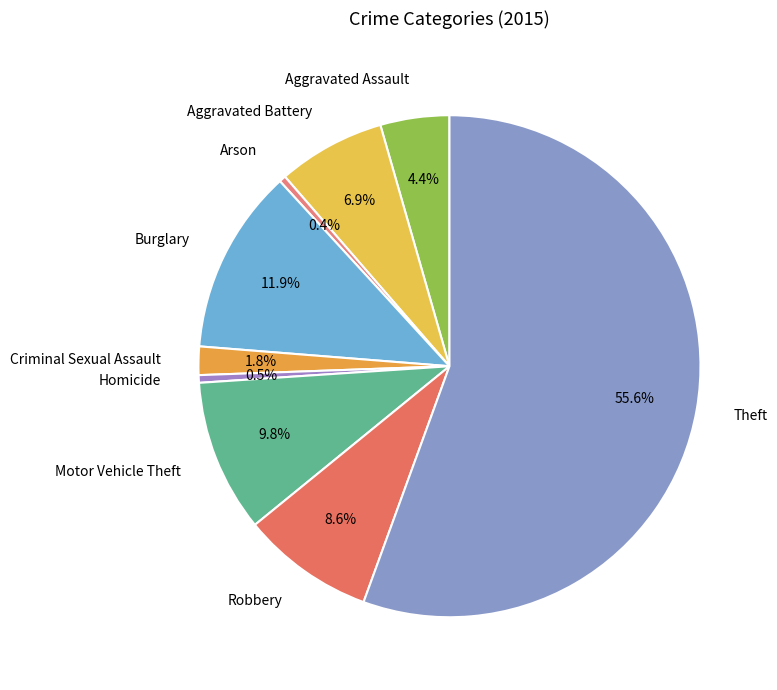

To the nearest percent, what portion does Burglary represent?

12%